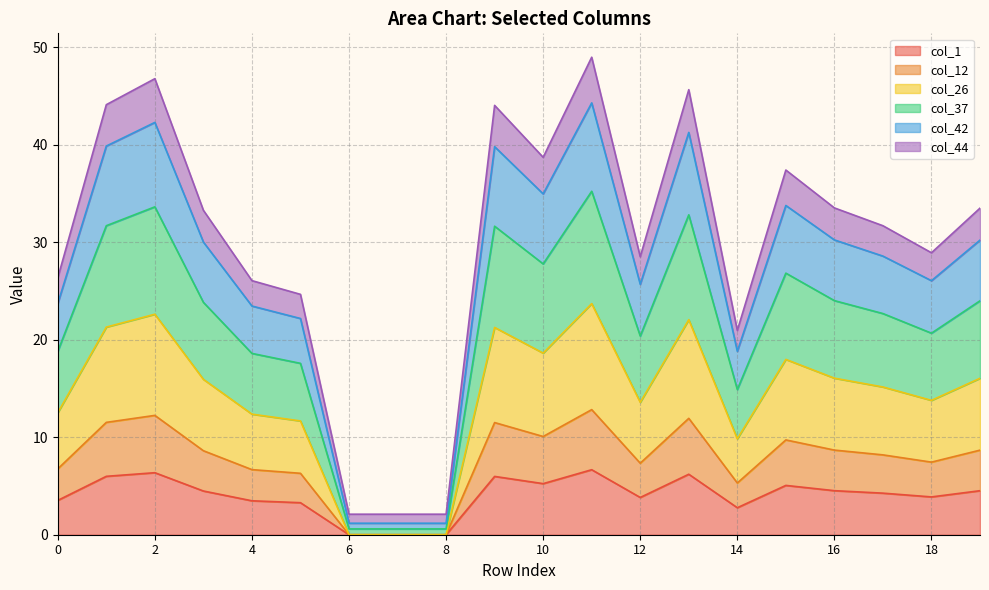

What is the maximum value for col_1?

6.7